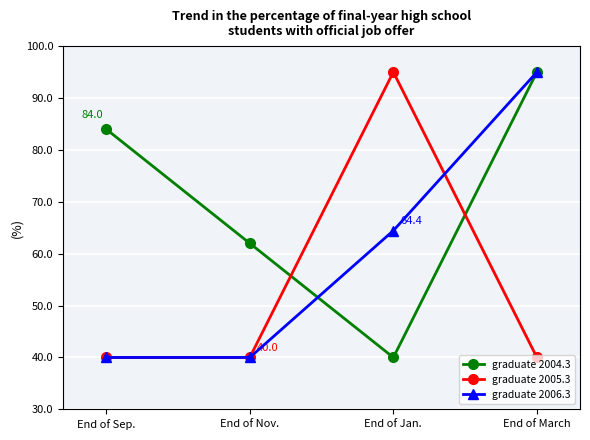

What is the difference between the highest and lowest values at End of Nov.?

22.0